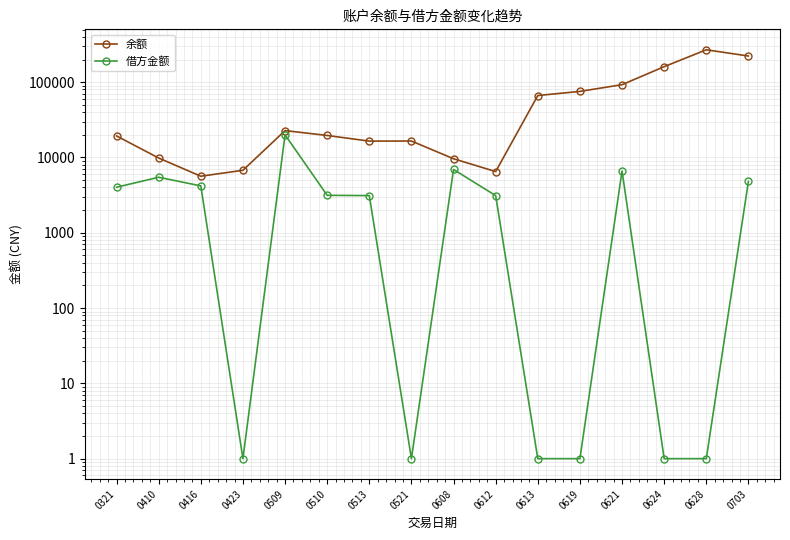

Is it true that 借方金额 equals 2541.0 at 0410?

False